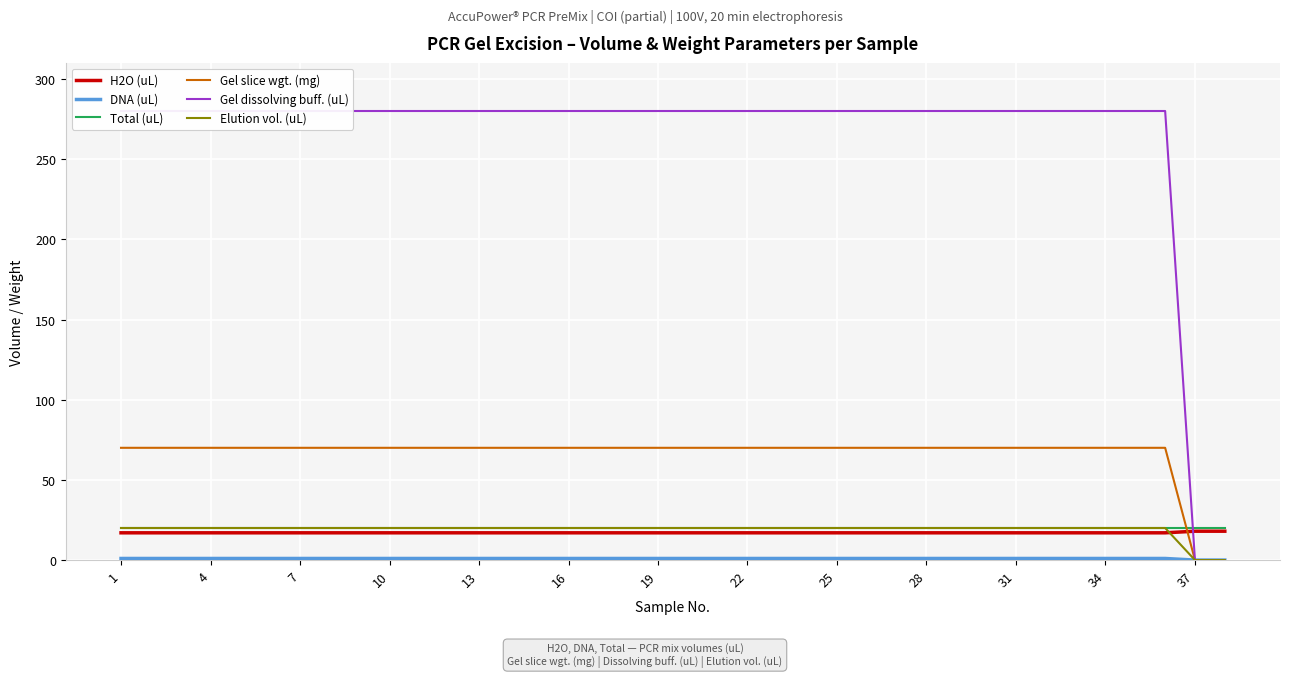

What is the sum of all Elution vol. (uL) values?

720